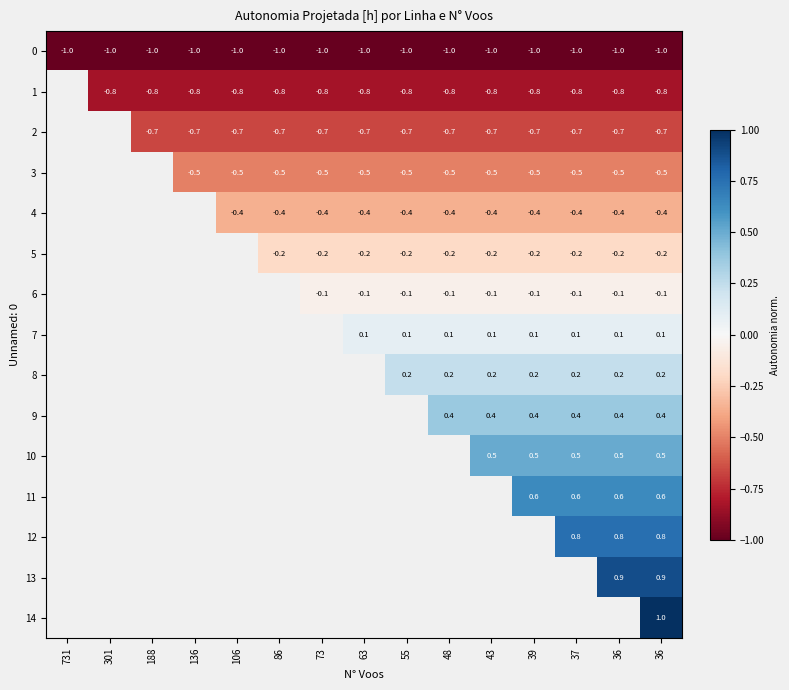

What is the difference between the highest and lowest values at 63?

1.1